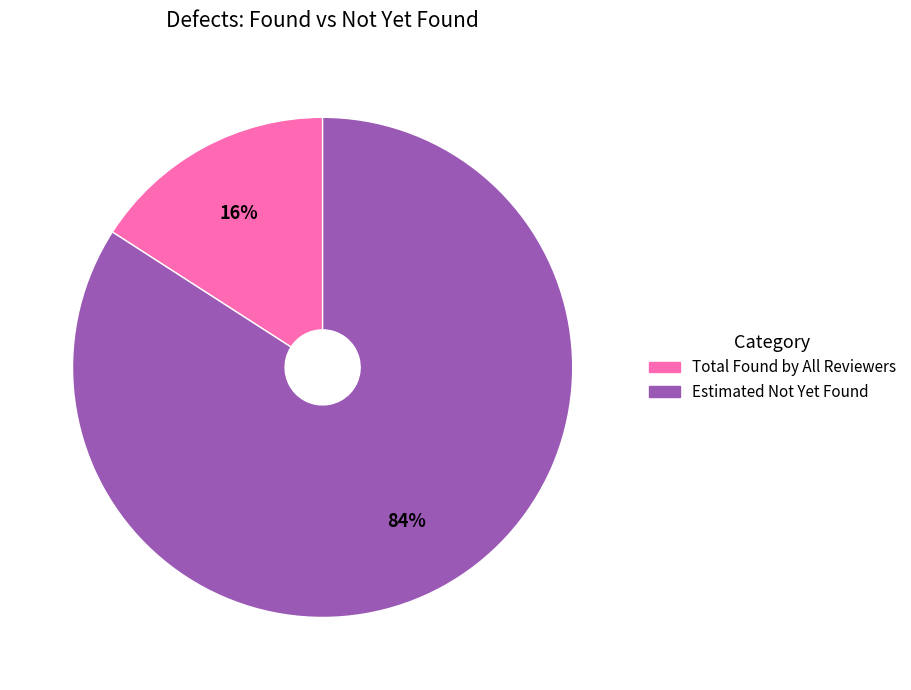

To the nearest percent, what is the difference between the largest and smallest slice percentages?

68%